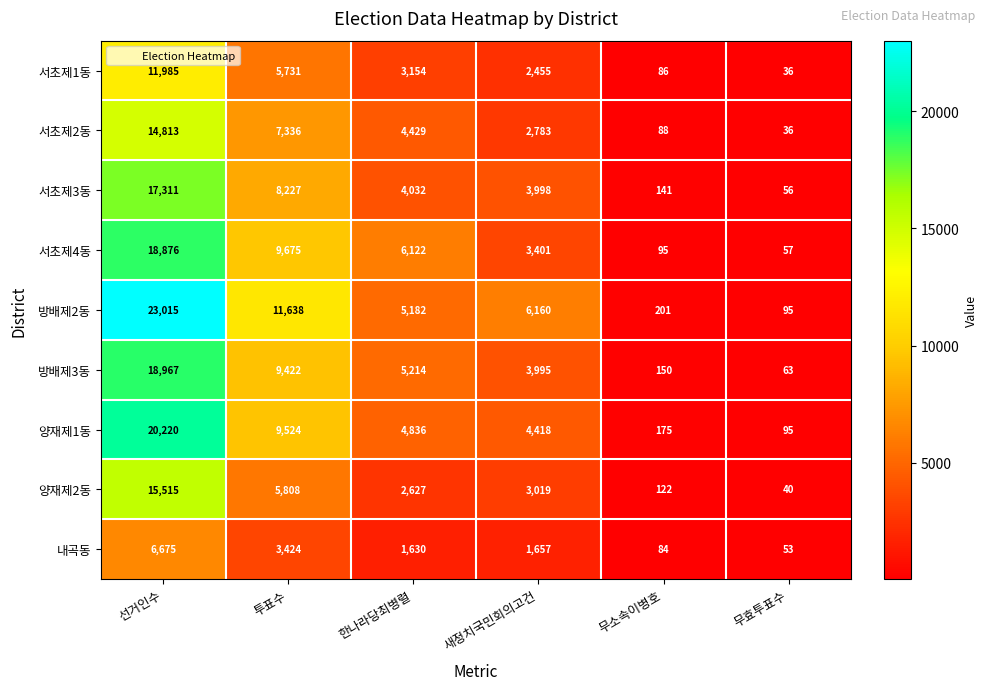

Where does the 서초제1동 series first go above 3154?

선거인수